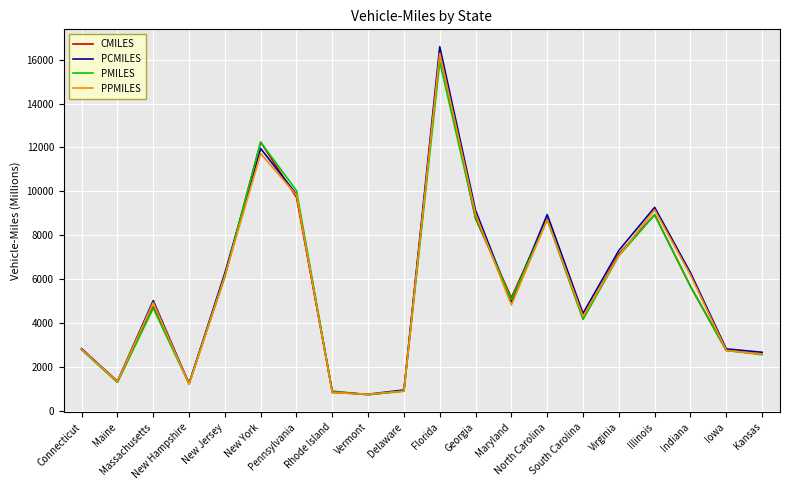

Which series has the largest range (max minus min)?

PCMILES